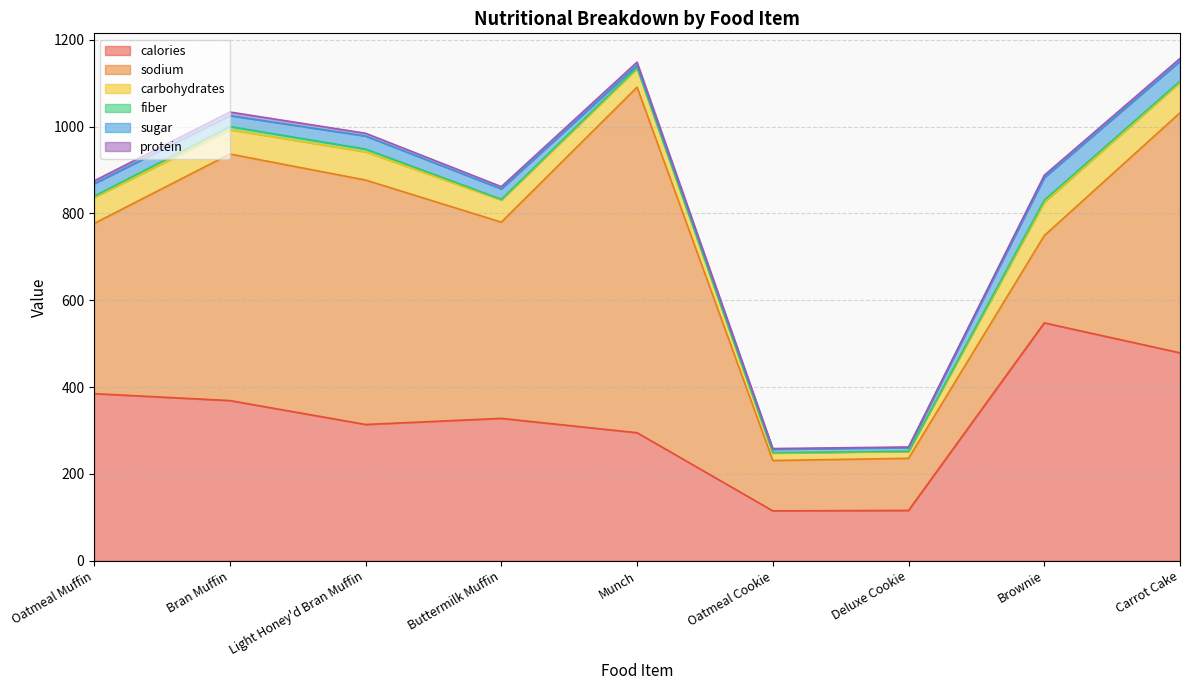

How many interior local peaks does the sodium series have?

2